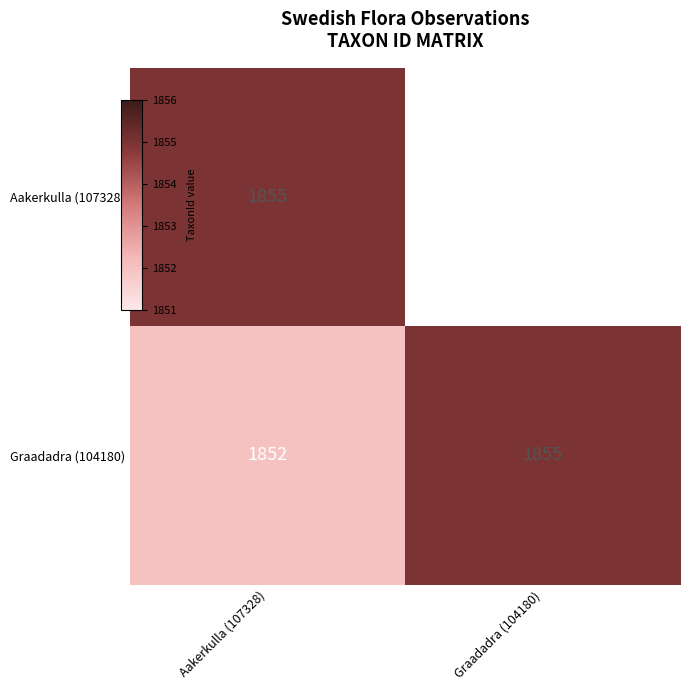

How many values in the Graadadra (104180) series are below 1855?

1